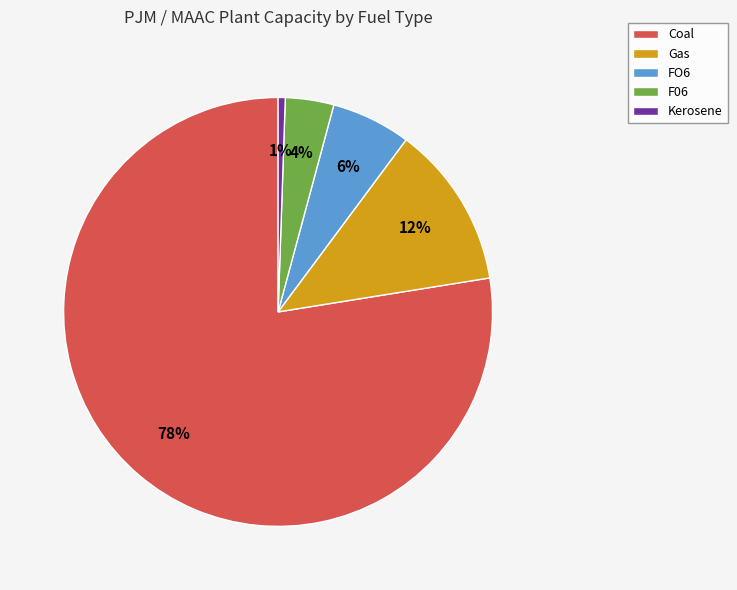

Rank the categories by value from highest to lowest.

Coal, Gas, FO6, F06, Kerosene